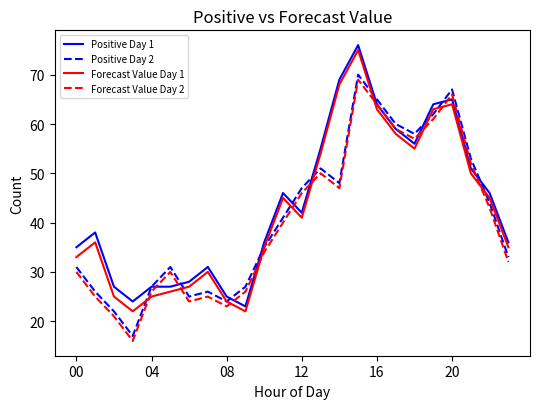

Reading right to left, list all the values displayed in this chart.

Positive Day 1: 36	46	51	65	64	56	59	64	76	69	55	42	46	36	23	25	31	28	27	27	24	27	38	35
Positive Day 2: 33	44	53	67	62	58	60	65	70	48	51	47	41	35	27	24	26	25	31	27	17	22	26	31
Forecast Value Day 1: 35	45	50	64	63	55	58	63	75	68	54	41	45	35	22	24	30	27	26	25	22	25	36	33
Forecast Value Day 2: 32	43	52	66	61	57	59	64	69	47	50	46	40	34	26	23	25	24	30	26	16	21	25	30